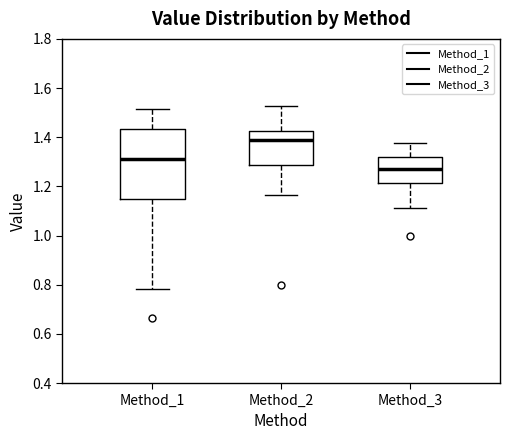

Which box is the tallest, from its lower edge to its upper edge?

Method_1